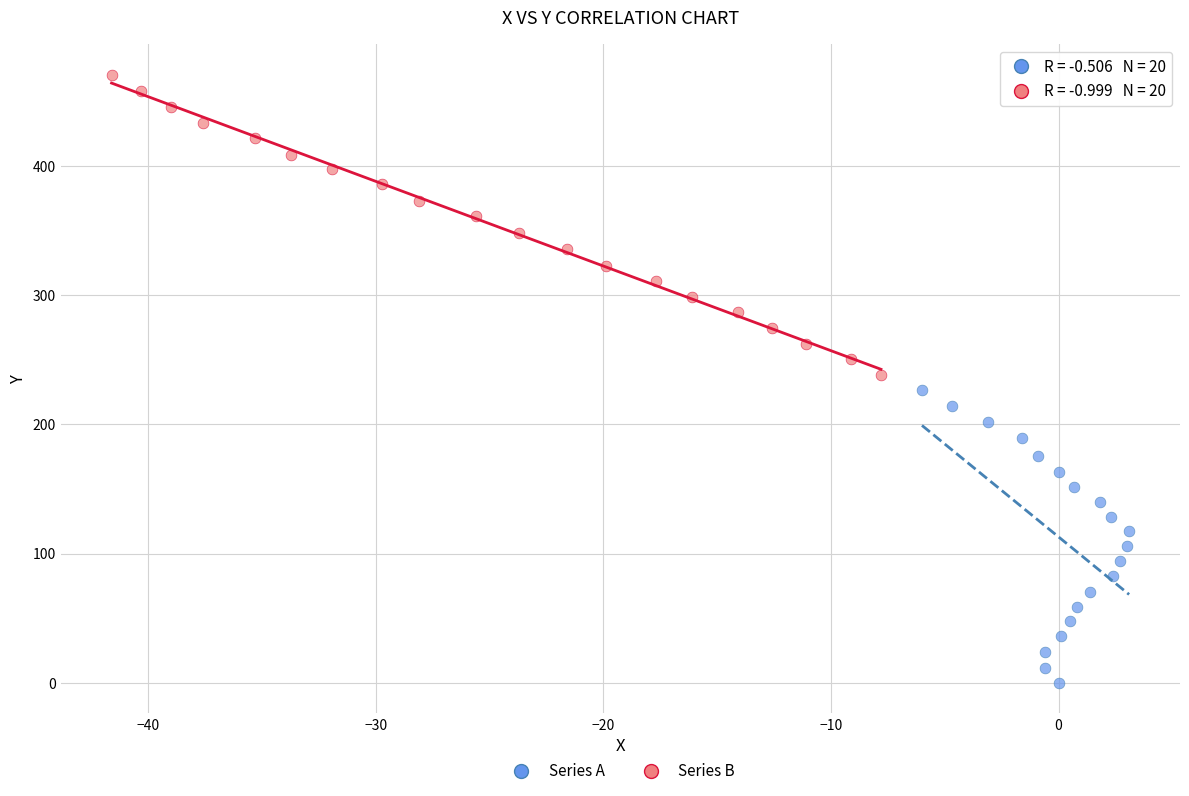

Which series reaches the minimum Y coordinate?

Series A